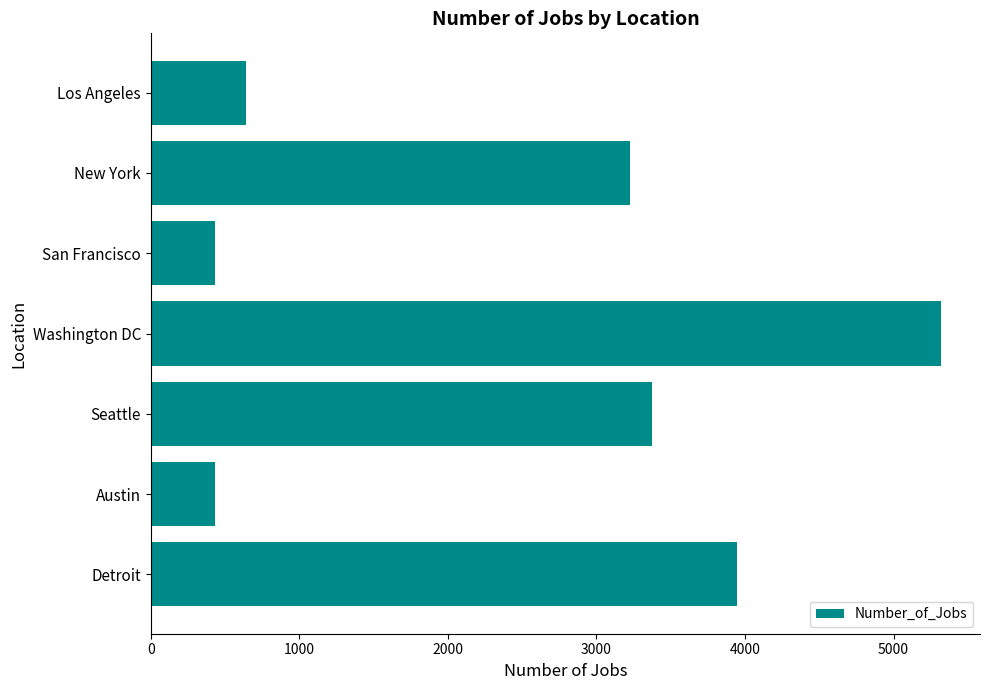

How many values are below 3226?

3